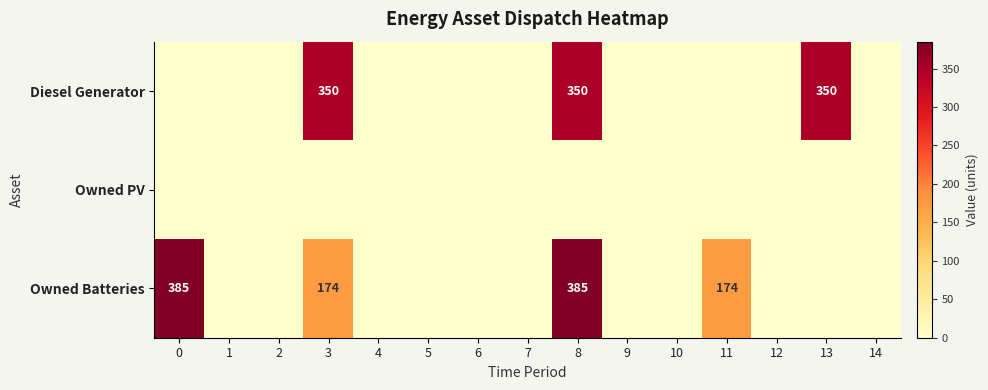

What is the spread (max minus min) of values at 3?

350